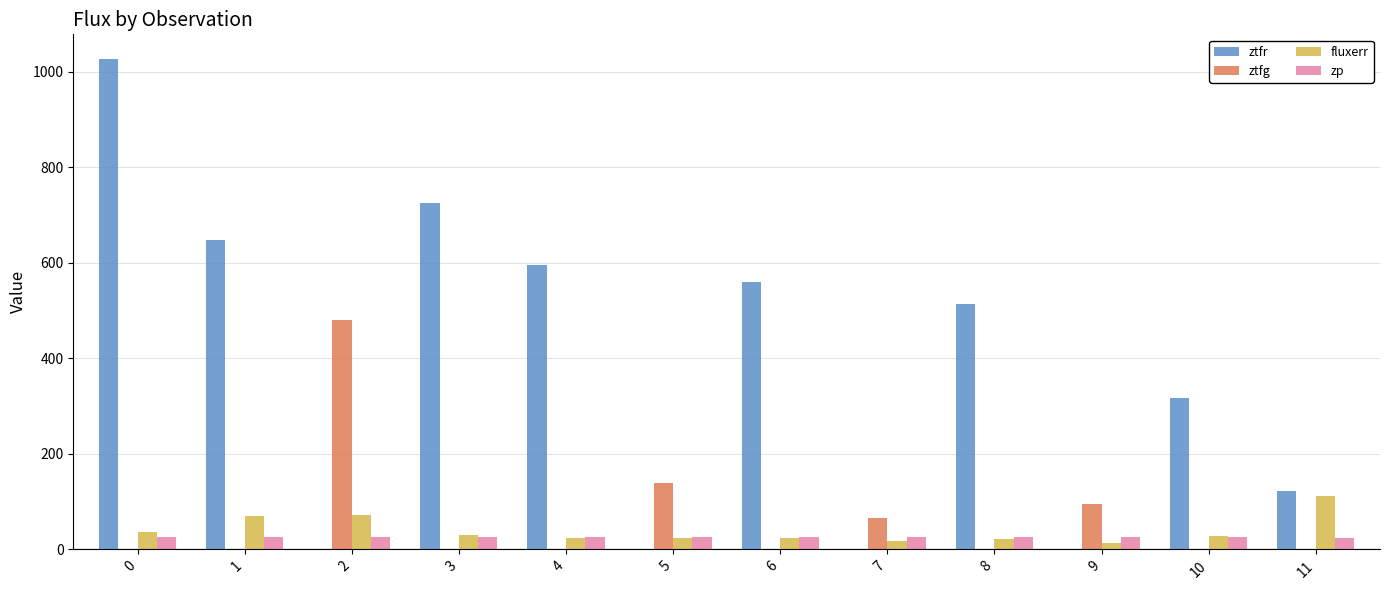

Is it true that ztfr equals 1026.6 at 0?

True